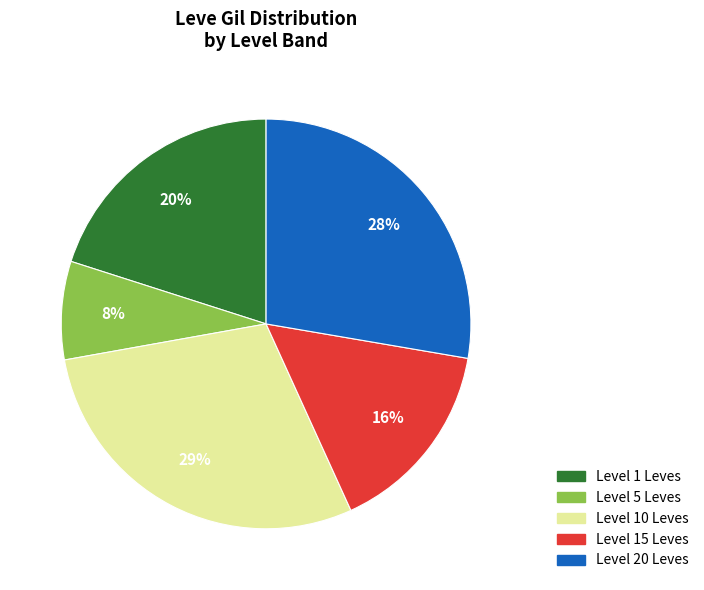

Is there a majority slice in this chart?

No